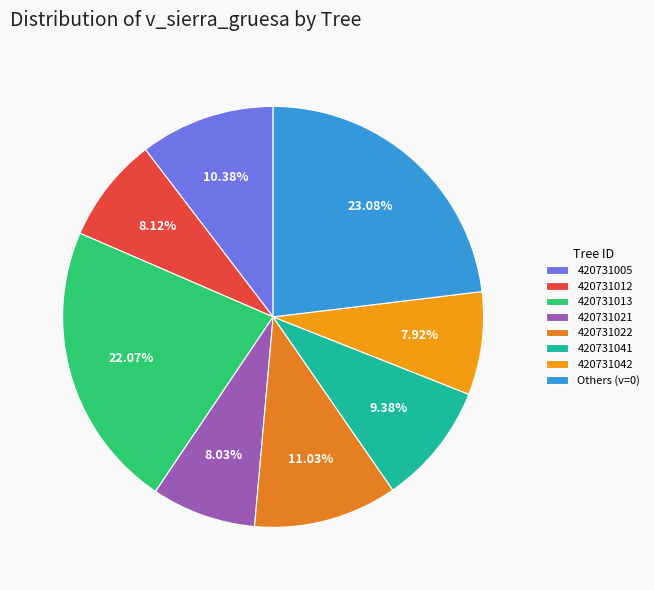

Is there any slice that represents more than half of the pie?

No